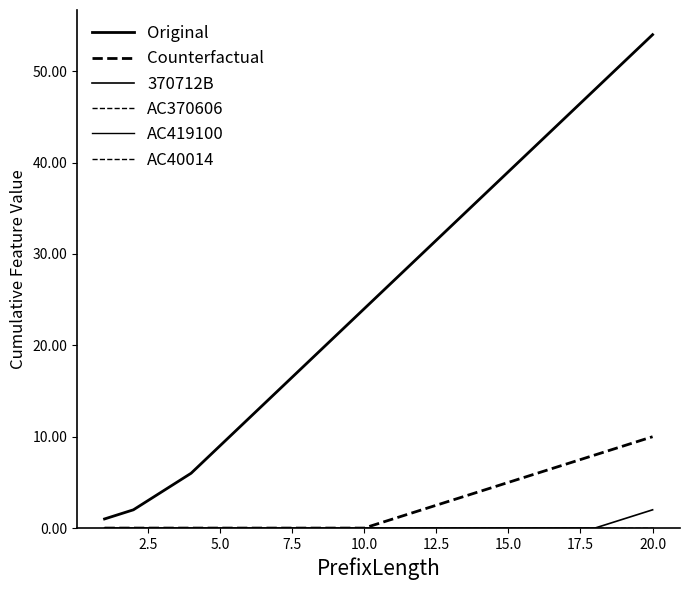

Does the chart display data point markers on the line(s)?

No